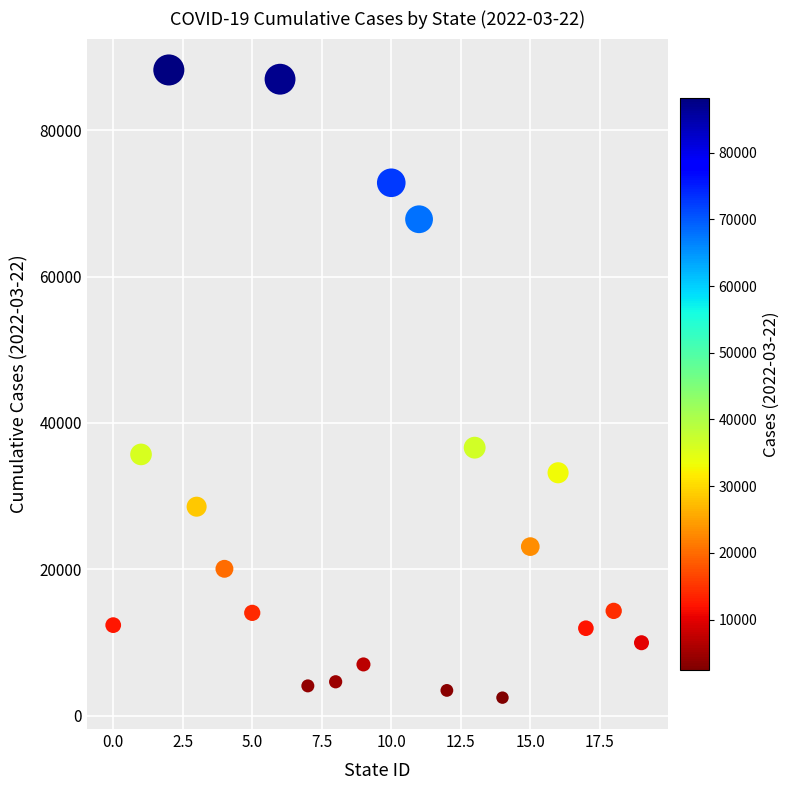

What is the range of Y values (max minus min)?

85809